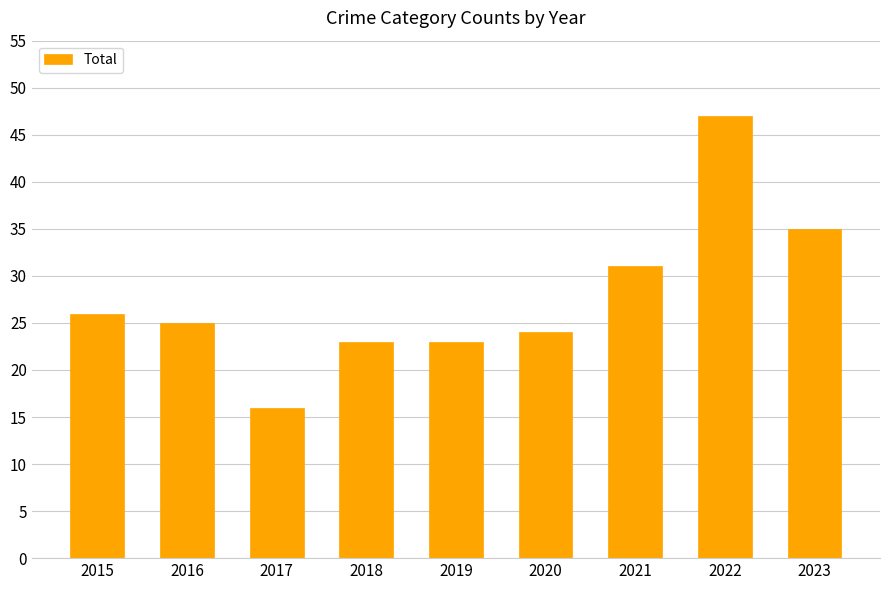

Which category has the lowest value across all series?

2017